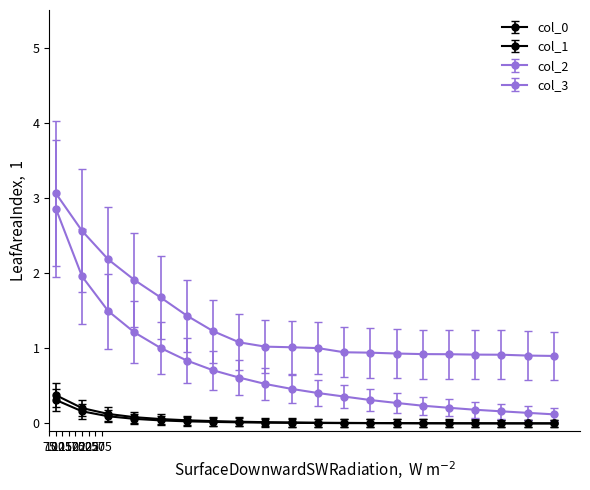

How many distinct data groups are displayed?

4